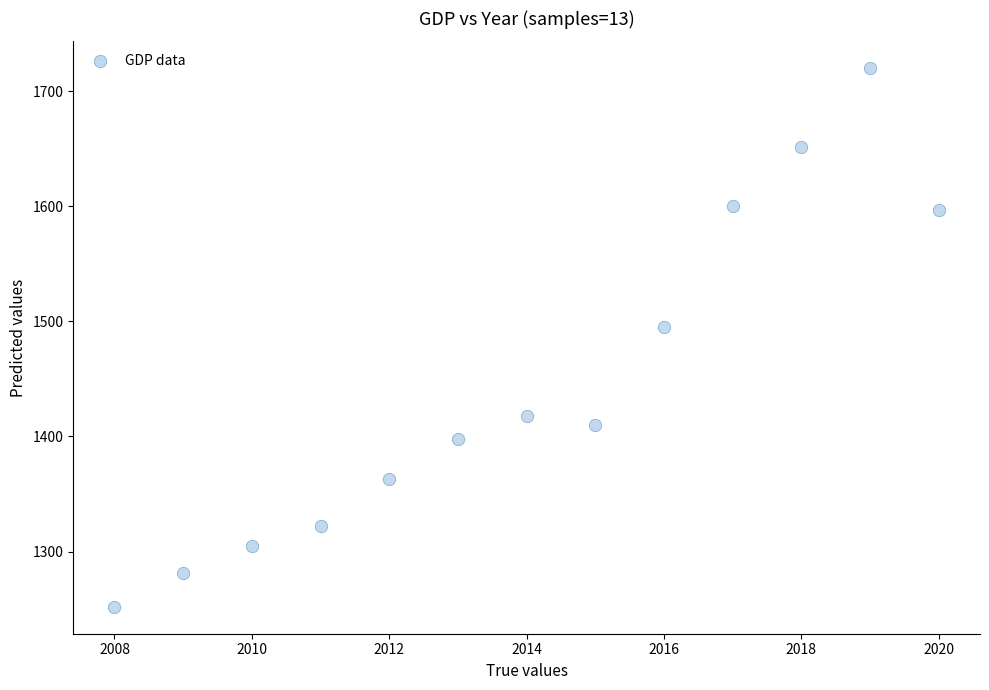

What is the range of Y values (max minus min)?

468